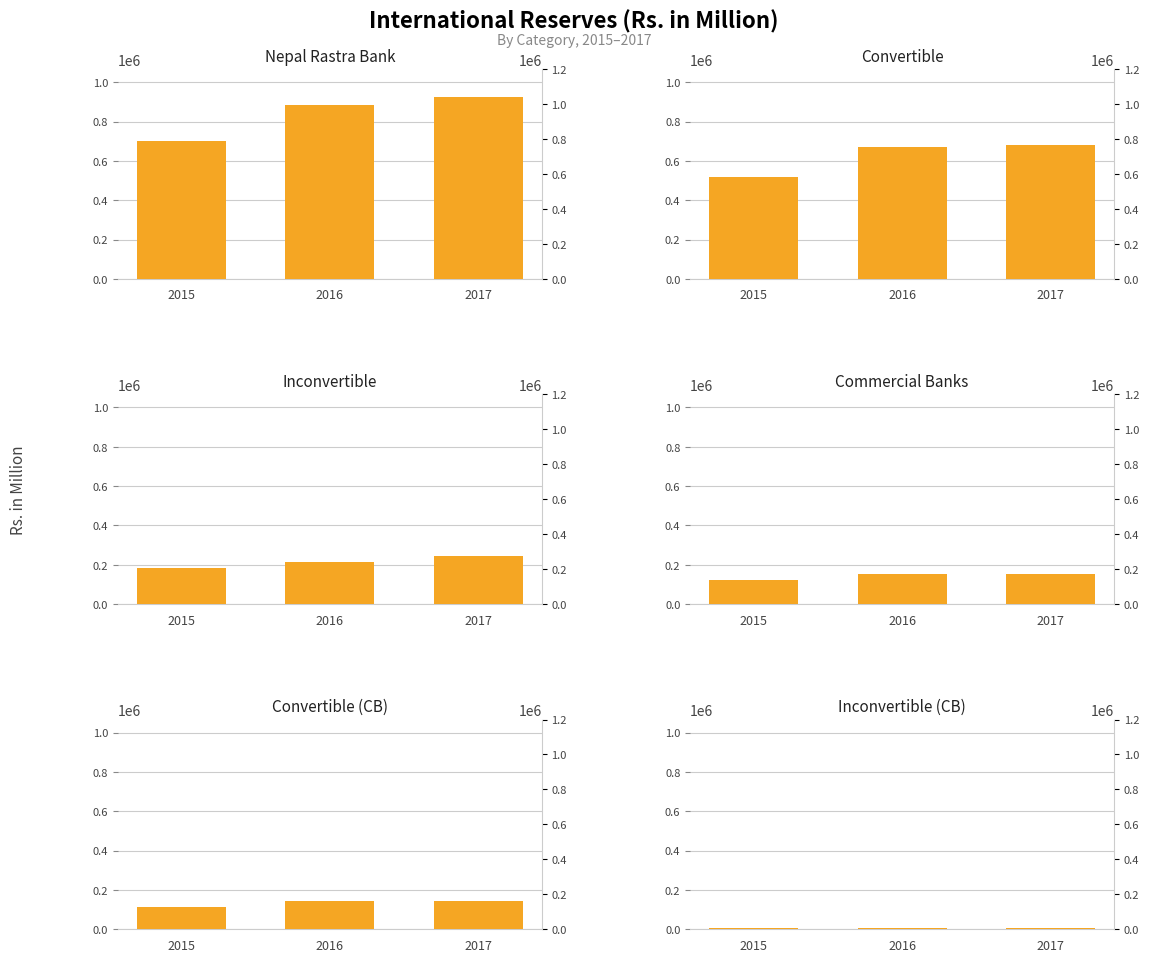

True or false: Inconvertible has a value of 185604.2 at 2015.

True